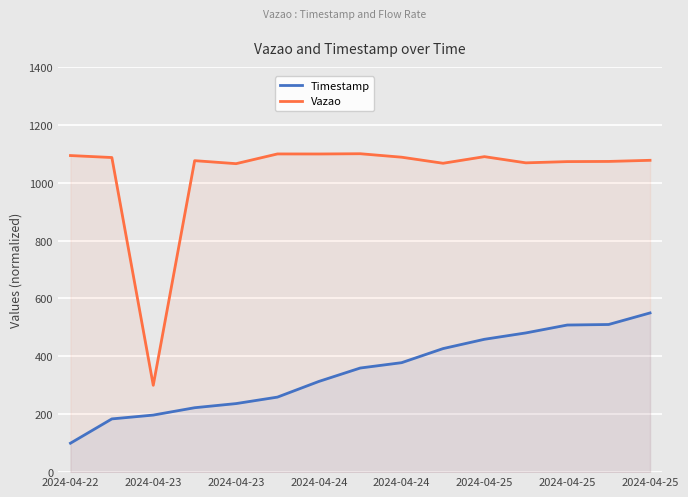

How many data points does each series have?

15